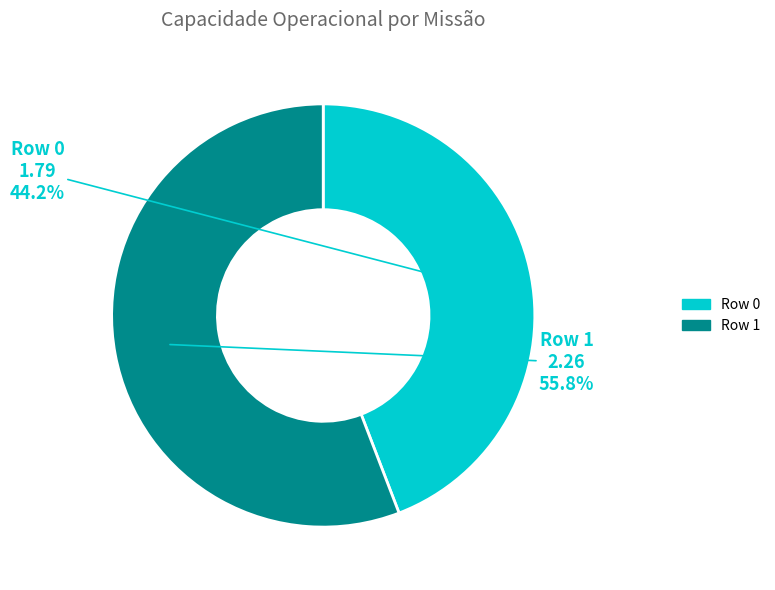

Which slice is the largest?

Row 1